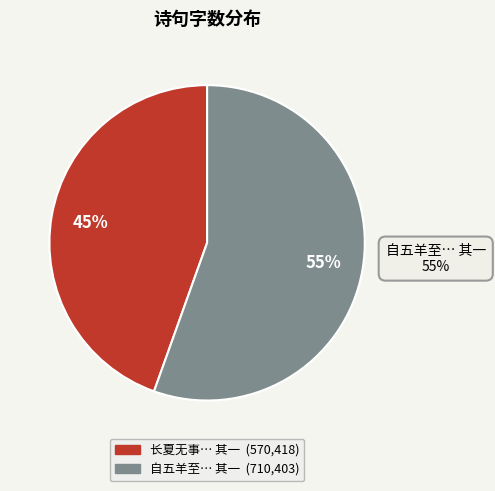

To the nearest percent, what is the average slice percentage?

50%